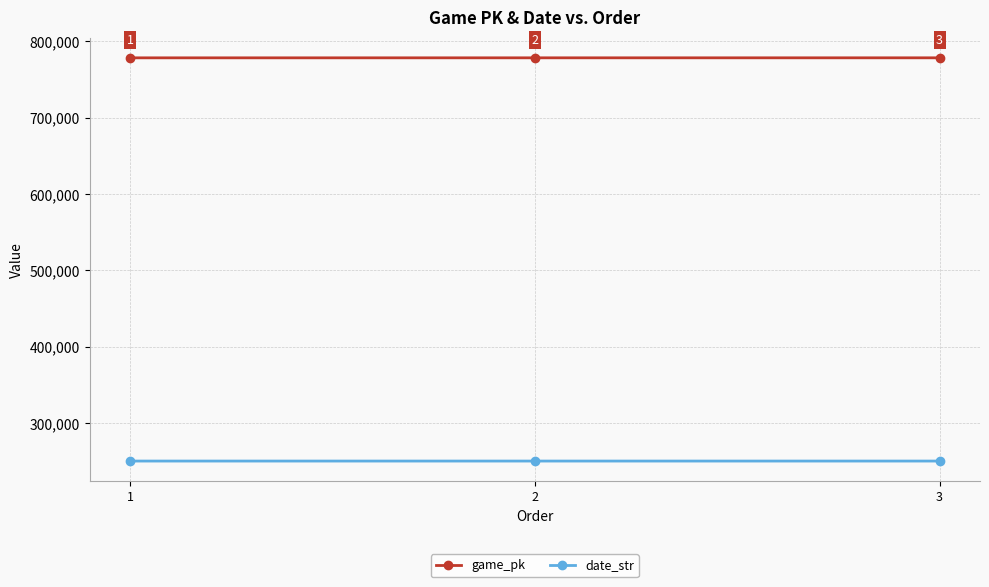

Where is game_pk nearest to the value 778423?

2